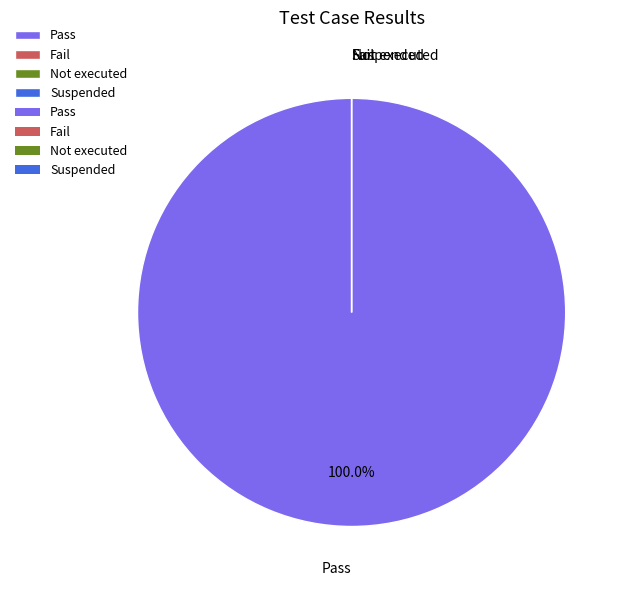

The Suspended slice represents 14% of the pie. True or false?

False